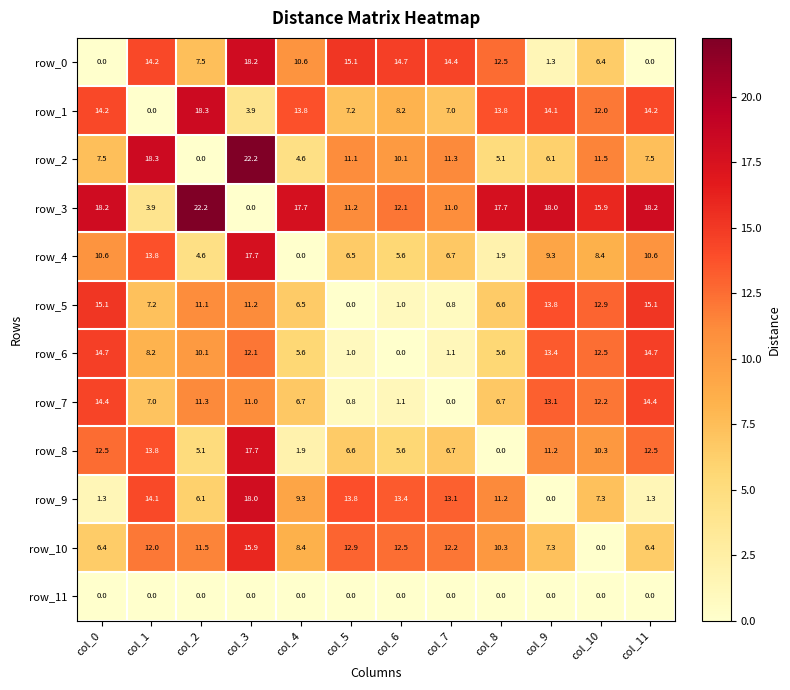

Count the number of categories in the chart.

12